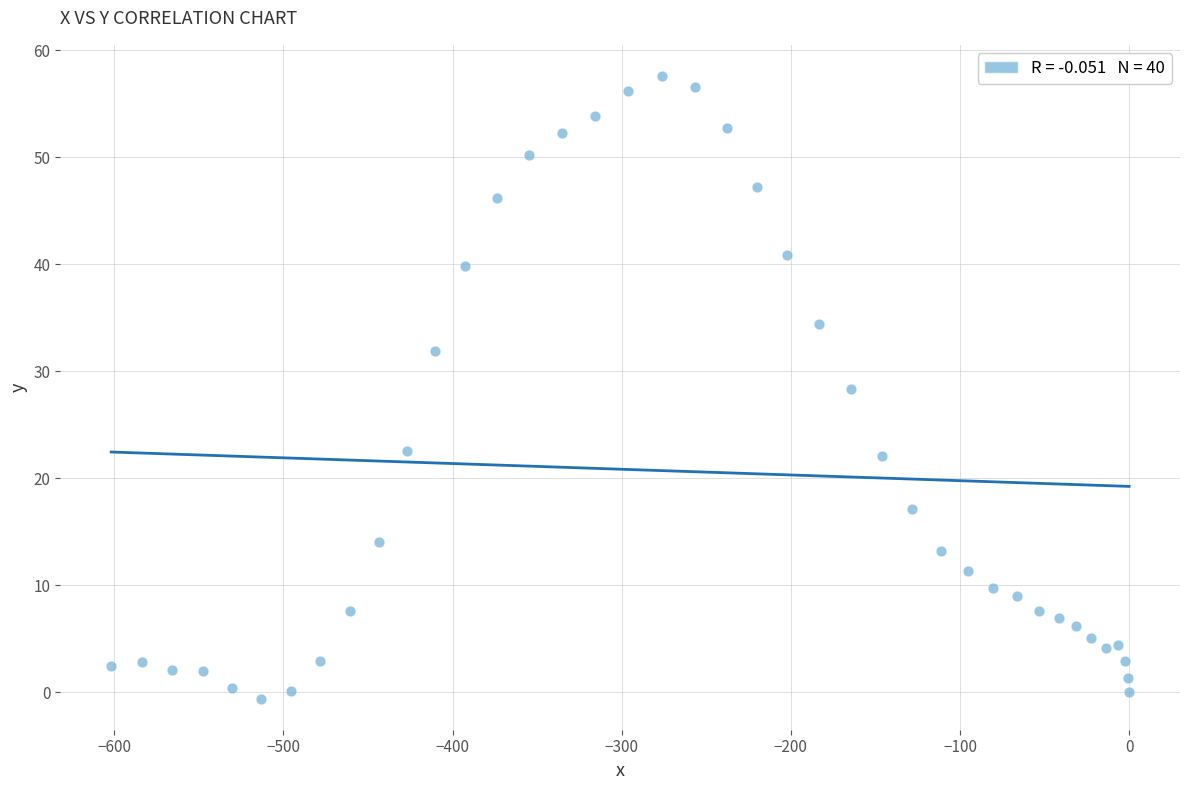

What is the range of X values (max minus min)?

601.8